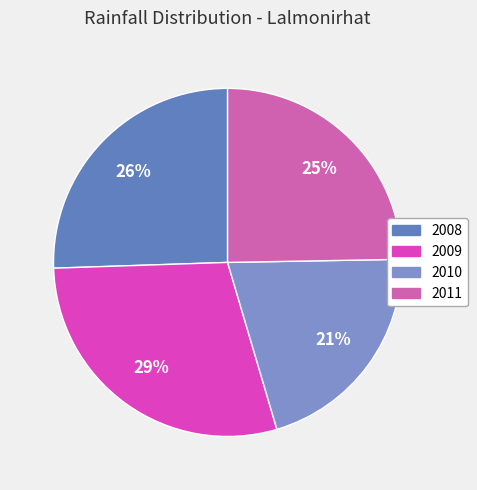

Approximately how many times larger is the value at 2009 compared to 2008?

1.1